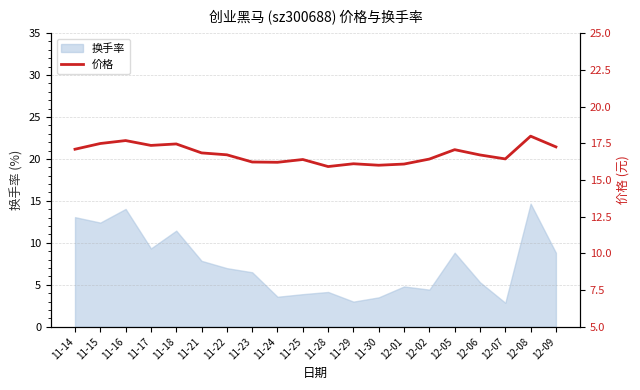

True or false: the data shows 10.6 at 11-30.

False